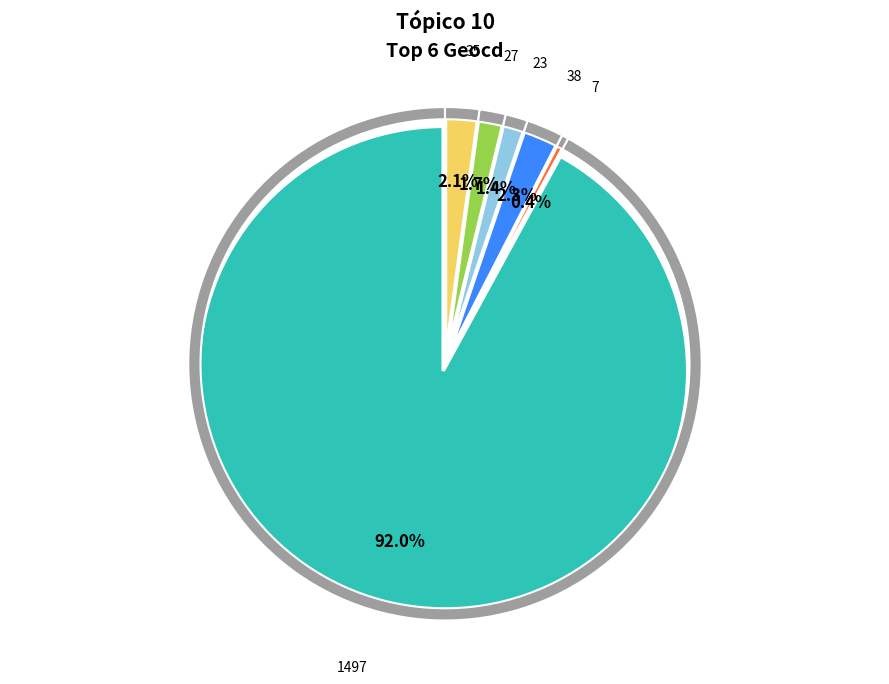

To the nearest percent, what is the average slice percentage?

17%